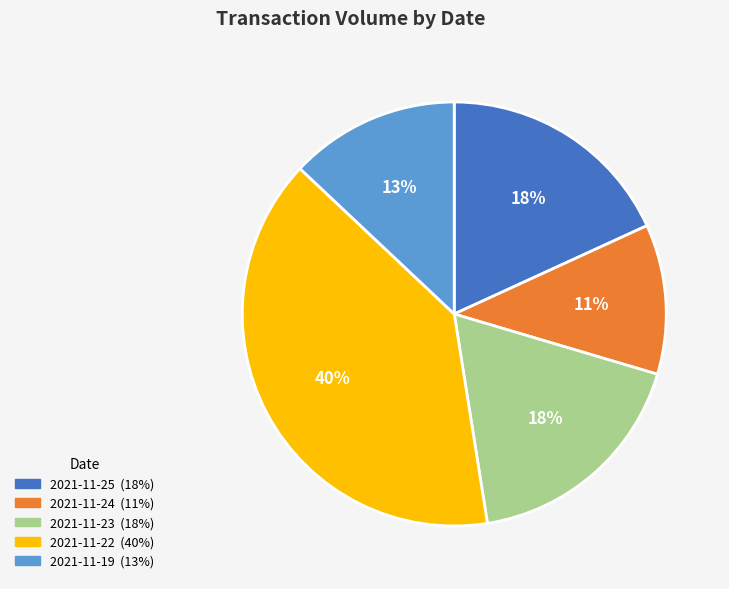

To the nearest percent, what is the average slice percentage?

20%